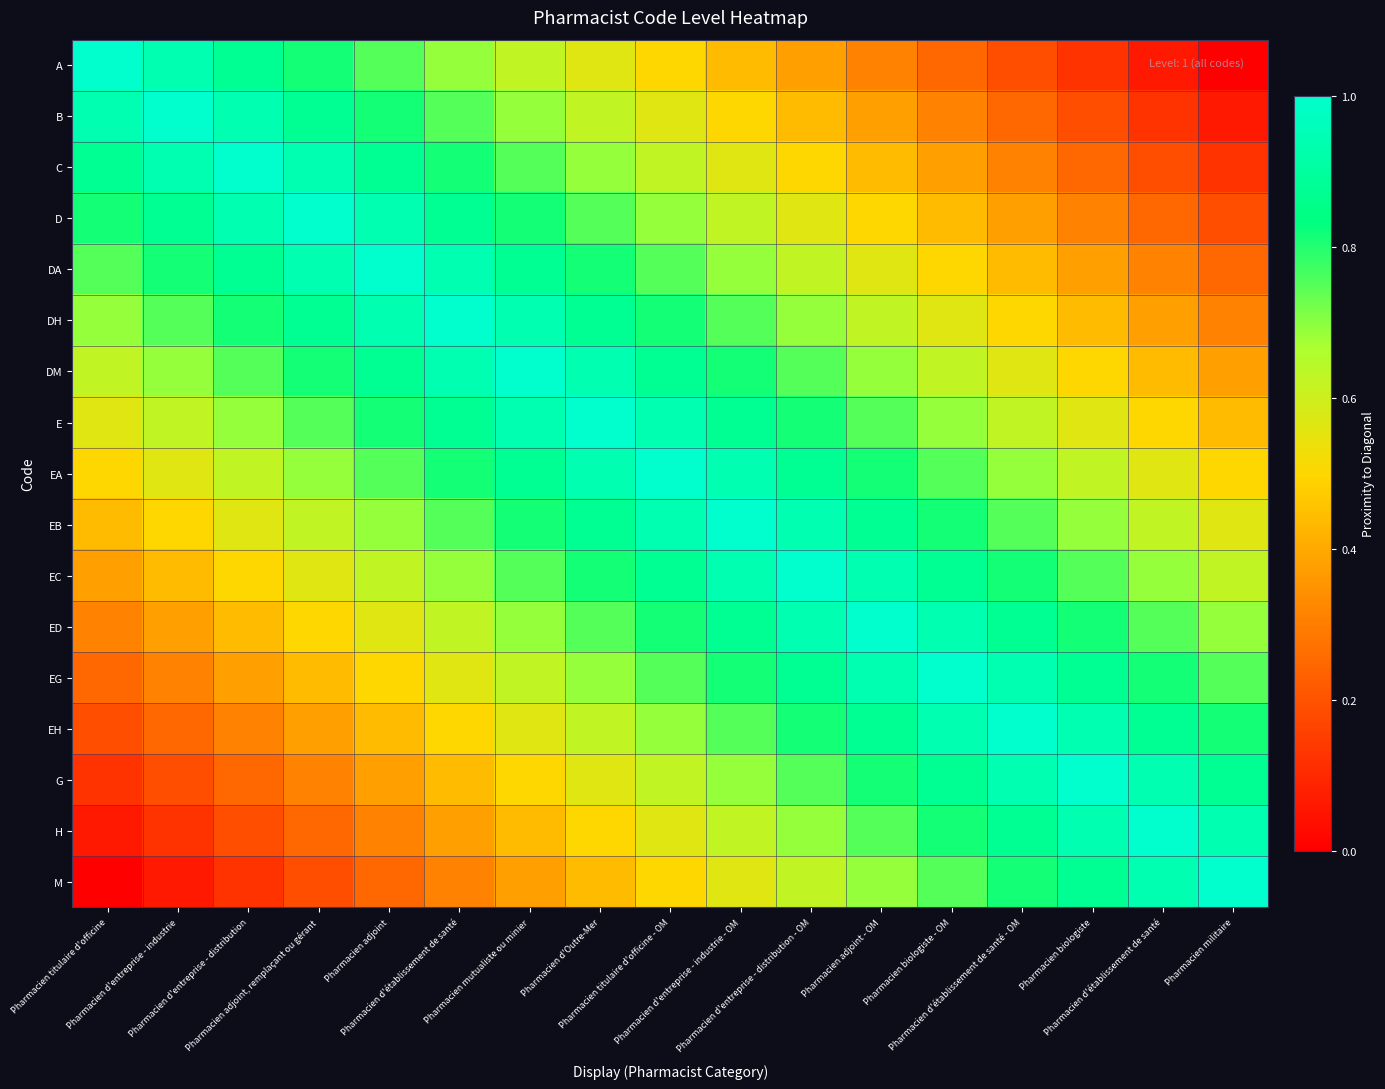

Which has a higher value, Pharmacien adjoint or Pharmacien titulaire d'officine?

Pharmacien titulaire d'officine